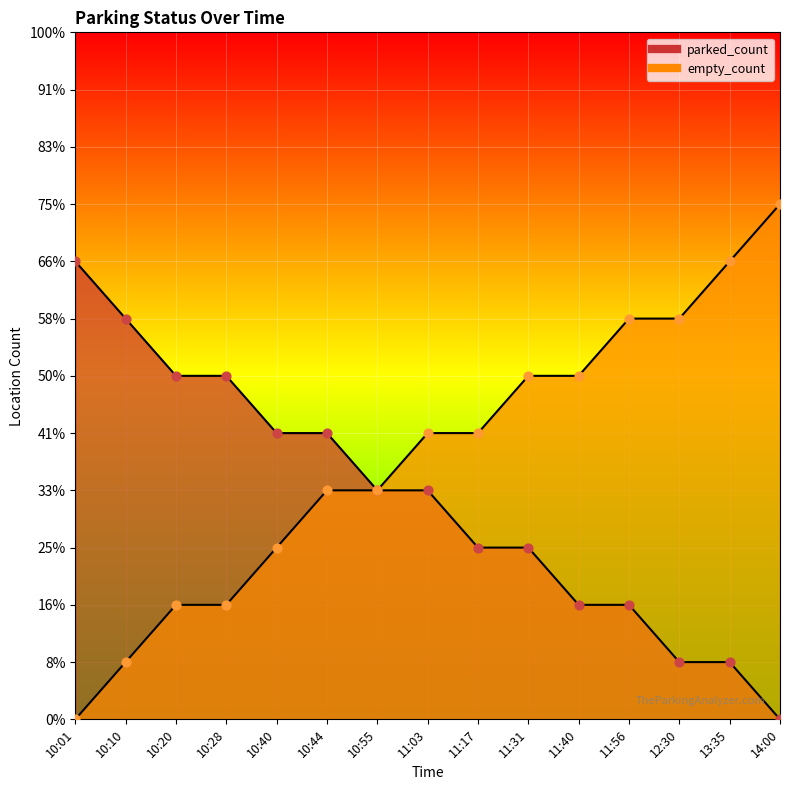

What is the total value across all series at 14:00?

9